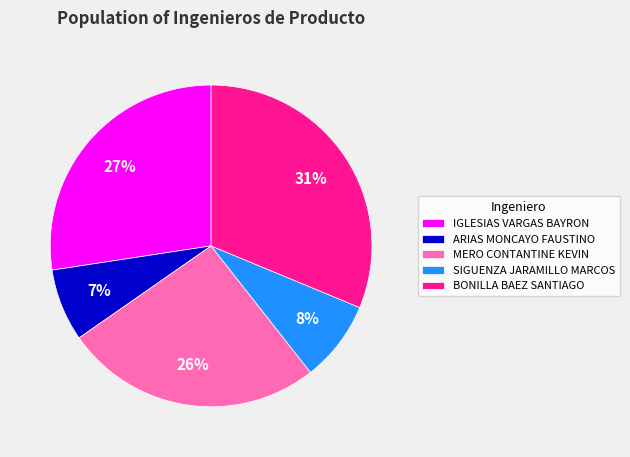

Does SIGUENZA JARAMILLO MARCOS represent more than half of the total?

No